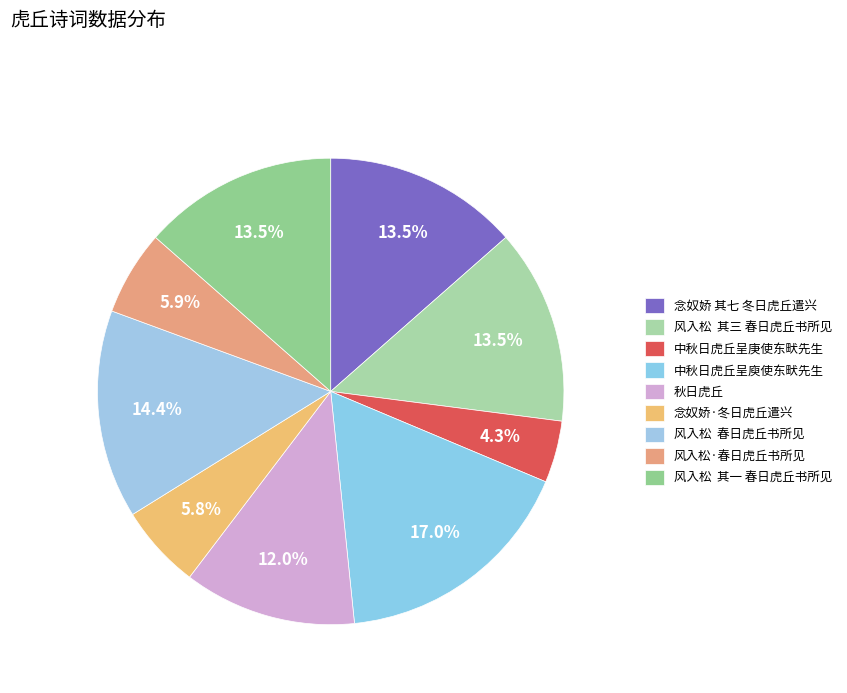

How many segments does this pie chart have?

9